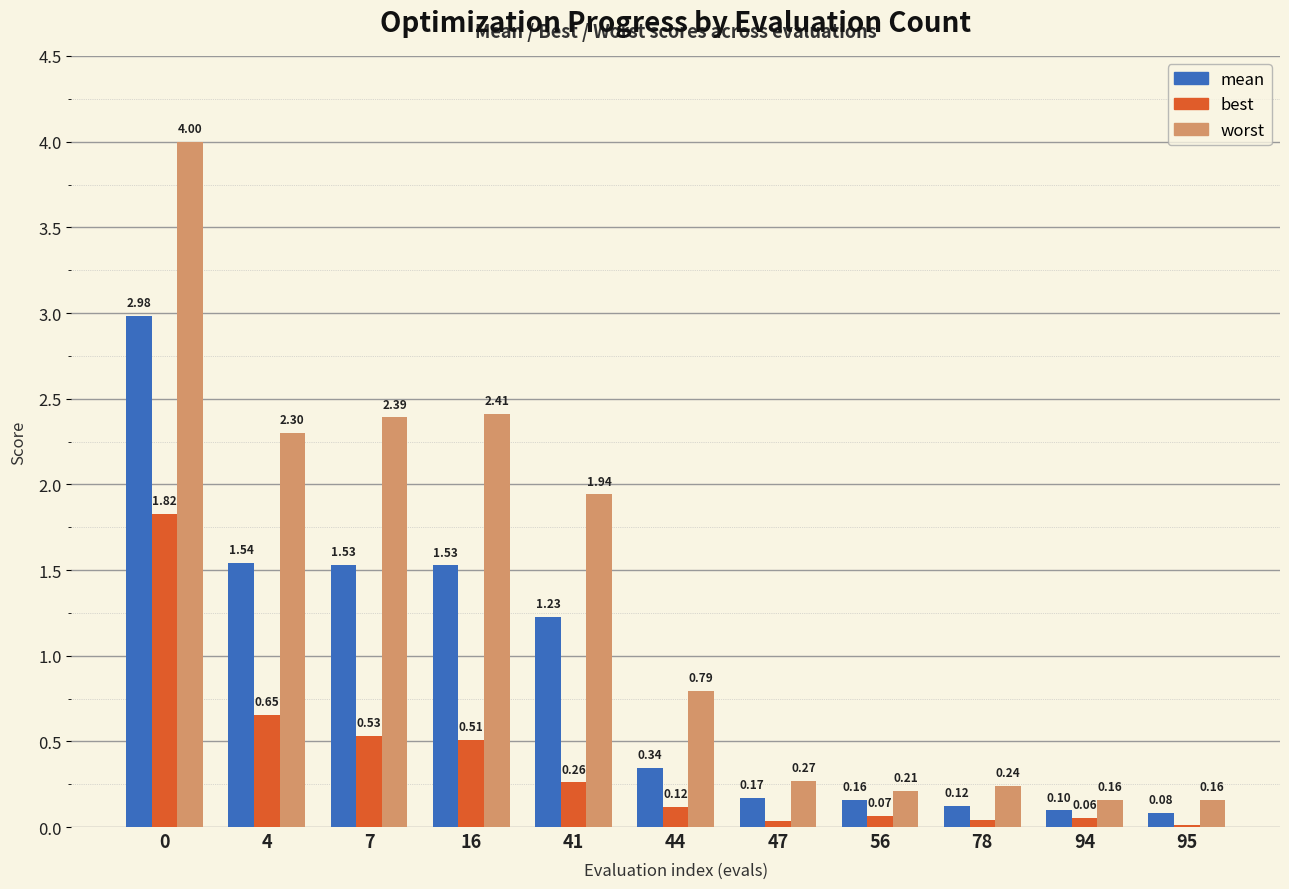

Which series has the widest spread of values?

worst